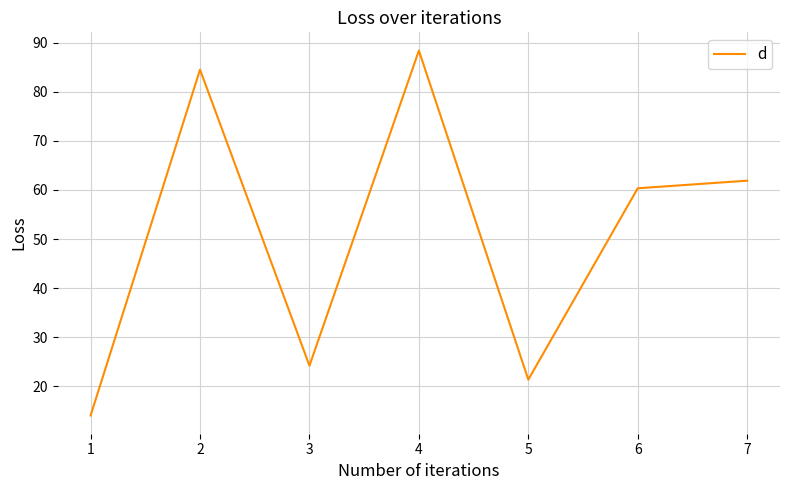

How many interior local valleys (lower than both neighbors) does the data have?

2